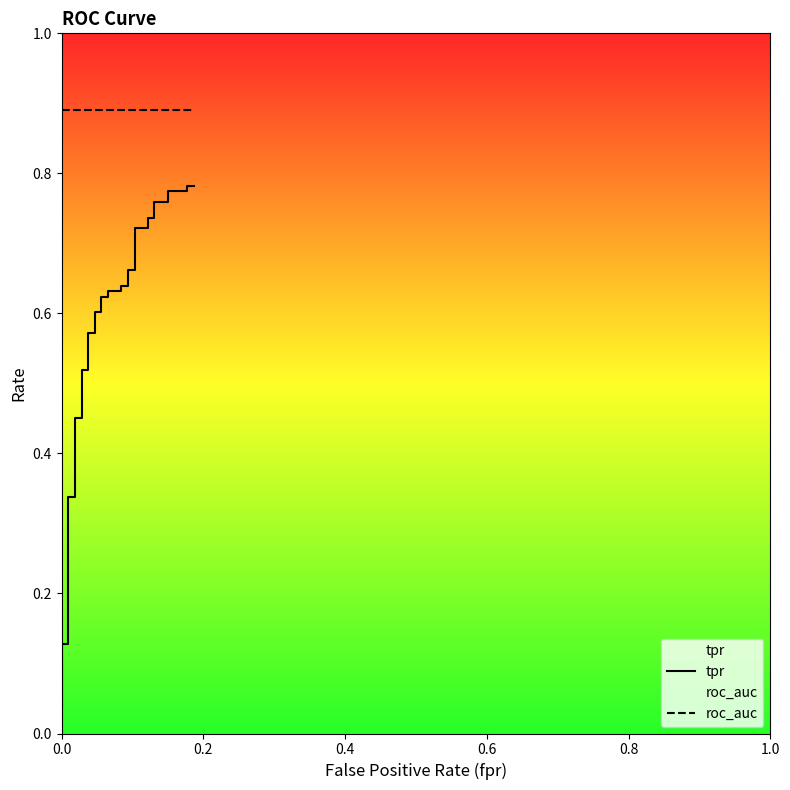

What are all the series names shown in the legend?

tpr, roc_auc